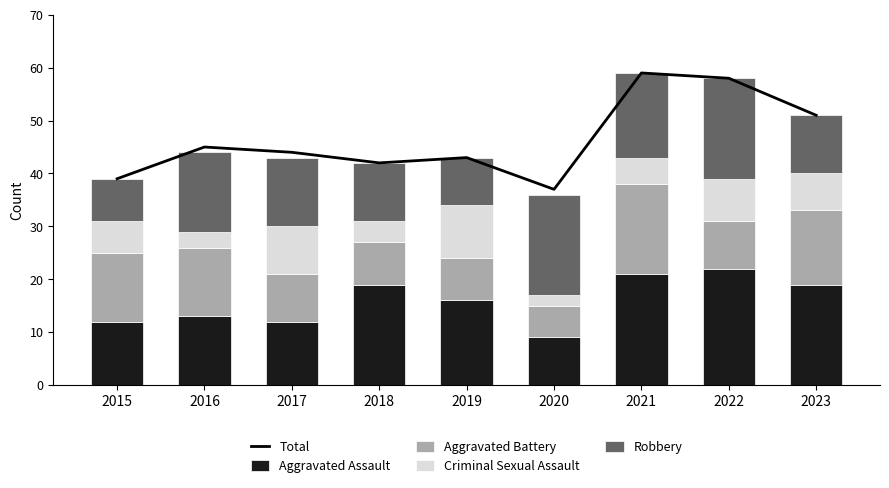

What is the average value of the Robbery series?

13